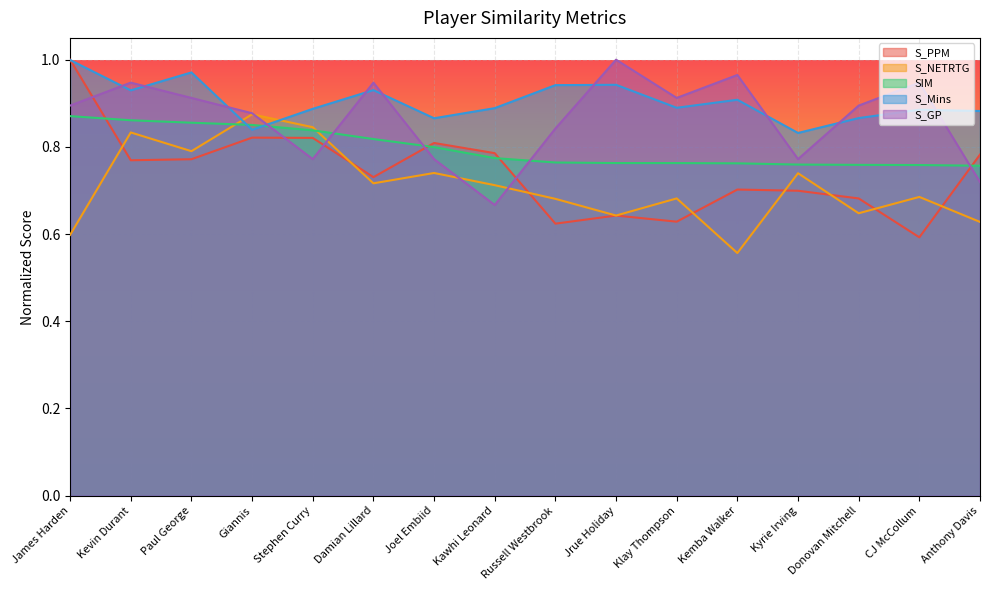

At which label is S_Mins closest to 0?

Kyrie Irving